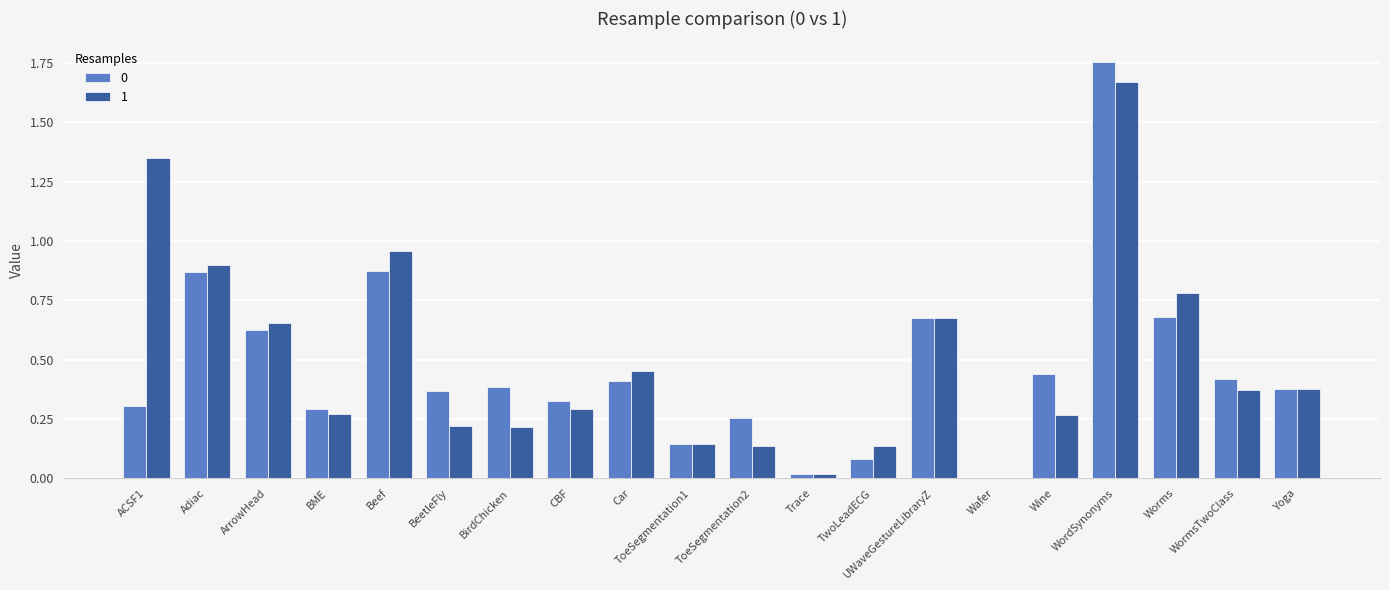

Which category has the highest value across all series?

WordSynonyms